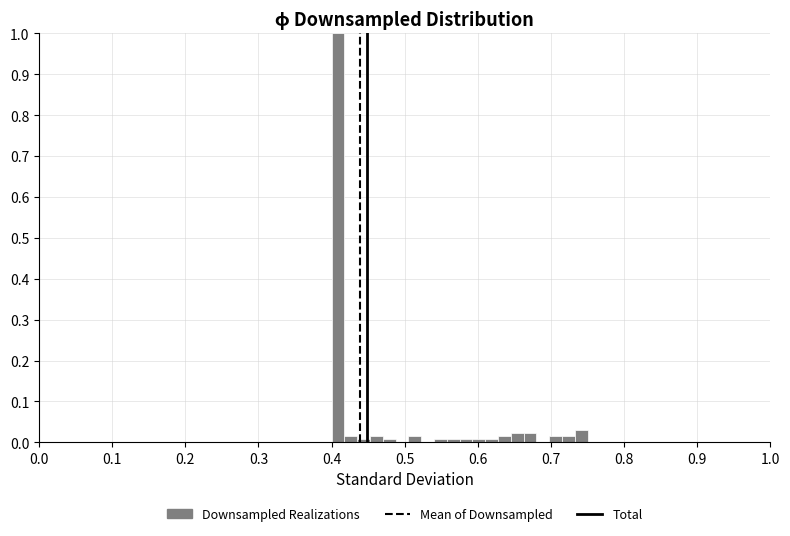

Around what value on the x-axis is the tallest bar? Give the approximate position of its centre, as read against the axis.

0.41